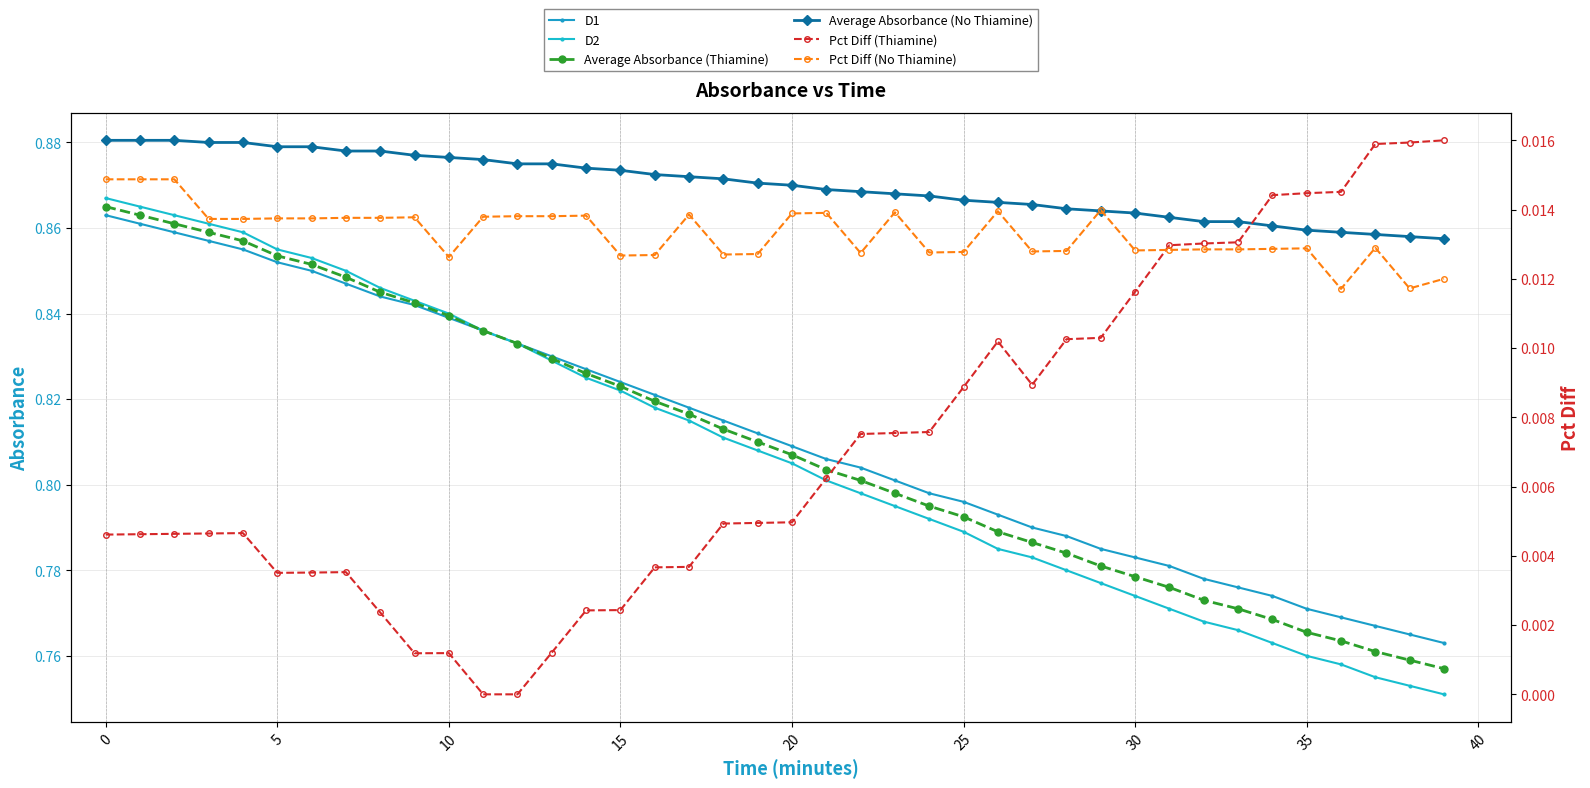

True or false: Average Absorbance (No Thiamine) and D2 intersect in this chart.

False